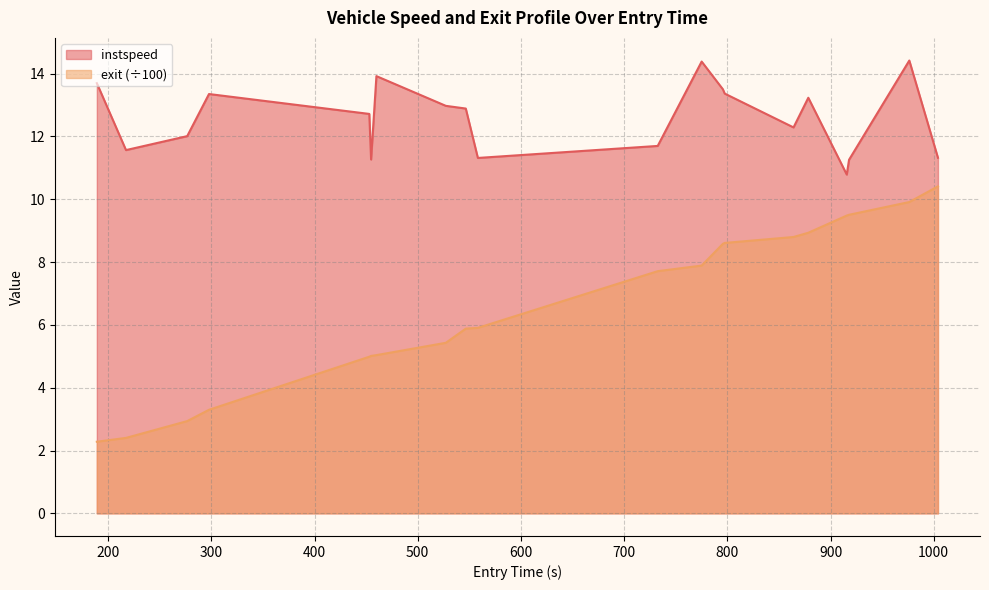

Reading left to right, list all the values displayed in this chart.

instspeed: 13.7	11.6	12.0	13.4	12.7	11.3	13.9	13.0	12.9	11.3	11.7	14.4	13.5	13.4	12.3	13.2	10.8	11.3	14.4	11.3
exit_norm: 2.3	2.4	2.9	3.3	5.0	5.0	5.0	5.4	5.9	5.9	7.7	7.9	8.6	8.6	8.8	8.9	9.5	9.5	9.9	10.4